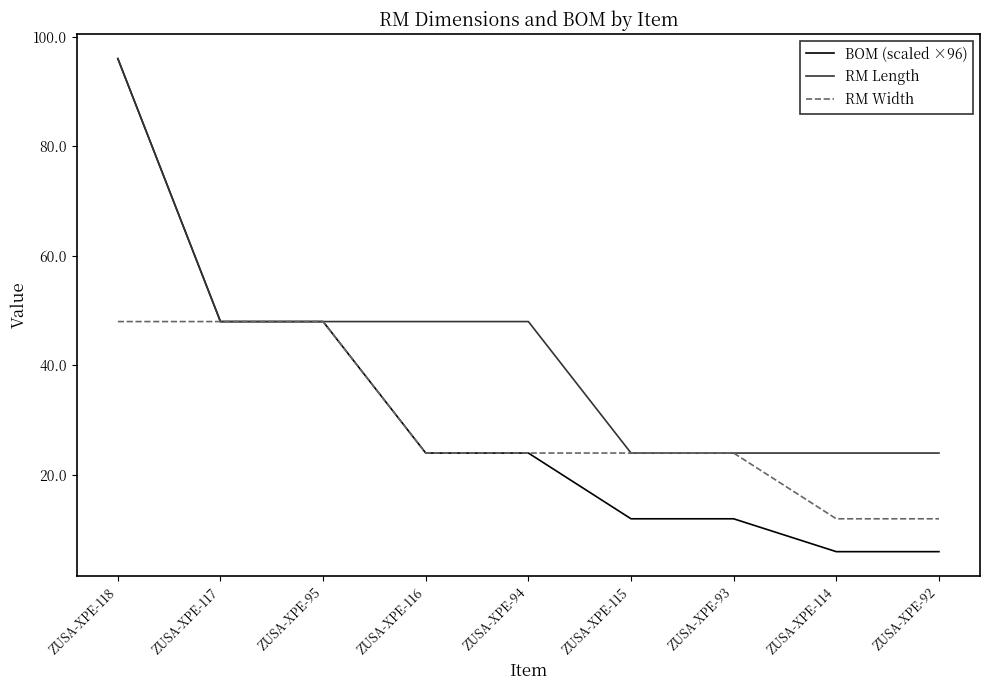

What is the lowest value of the RM Width series?

12